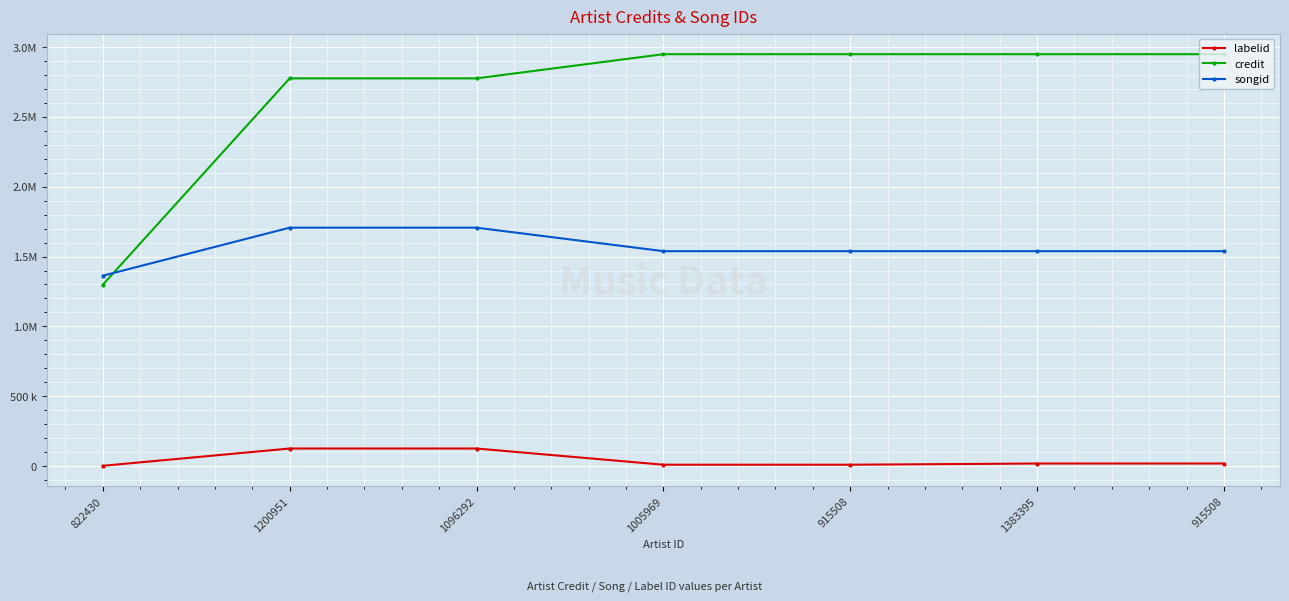

At 915508, list the series in order from smallest to largest.

labelid, songid, credit